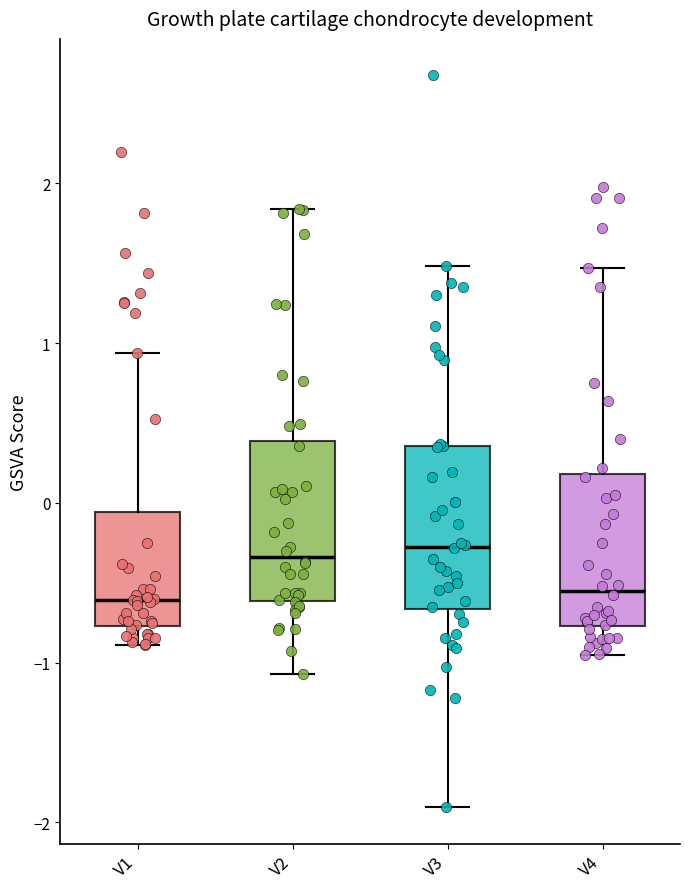

Reading left to right, read every box against the y-axis: the position of its median line, the range the box covers, and the ends of its whiskers. The values are not printed on the chart, so give them approximately, as read against the axis.

V1: median -0.6, box -0.8 to -0.1, whiskers -0.9 to 0.9
V2: median -0.3, box -0.6 to 0.4, whiskers -1.1 to 1.8
V3: median -0.3, box -0.7 to 0.4, whiskers -1.9 to 1.5
V4: median -0.5, box -0.8 to 0.2, whiskers -1.0 to 1.5